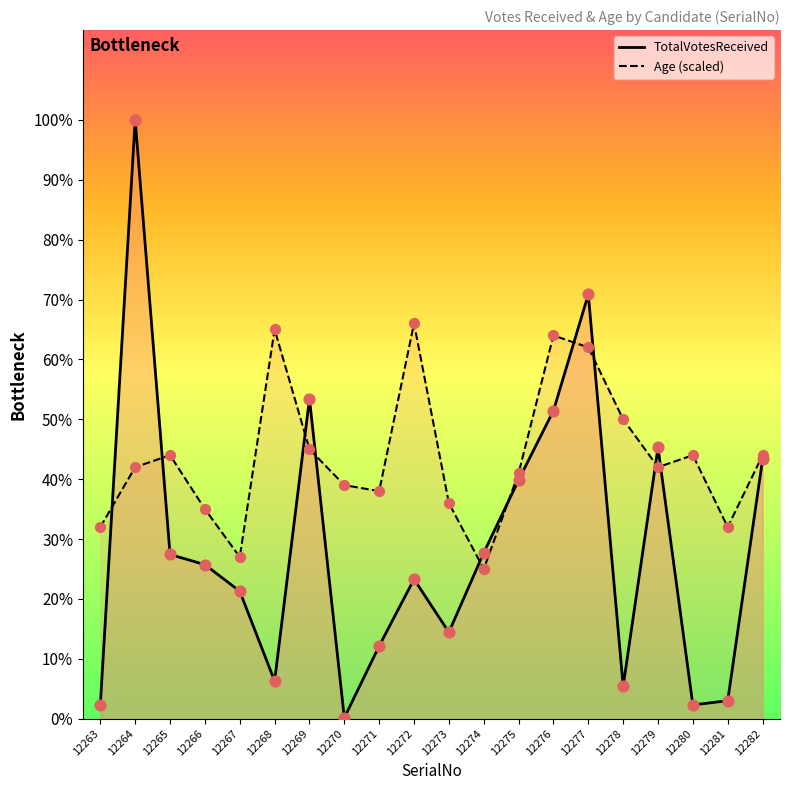

What are all the series names shown in the legend?

TotalVotesReceived, Age (scaled)